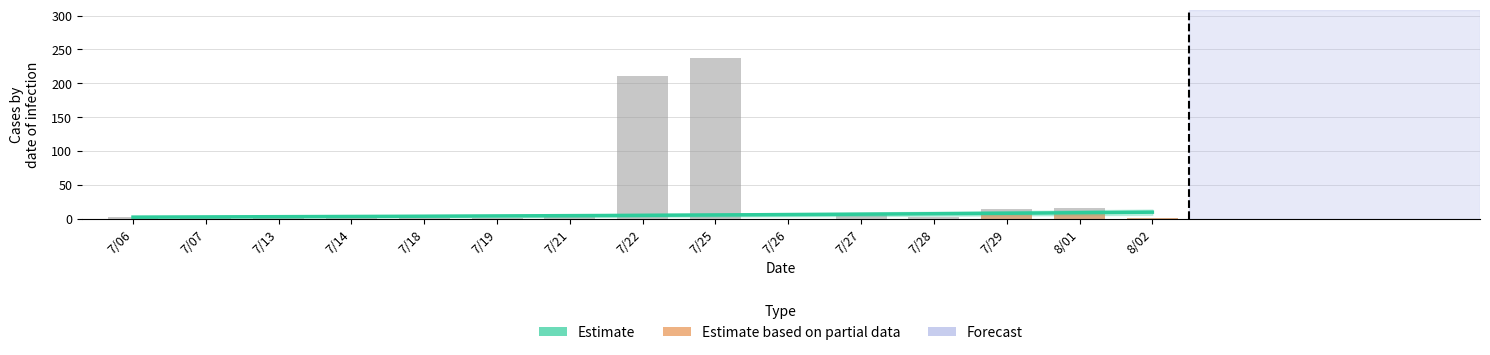

Approximately how many times larger is the value at 7/21 compared to 8/01?

0.2